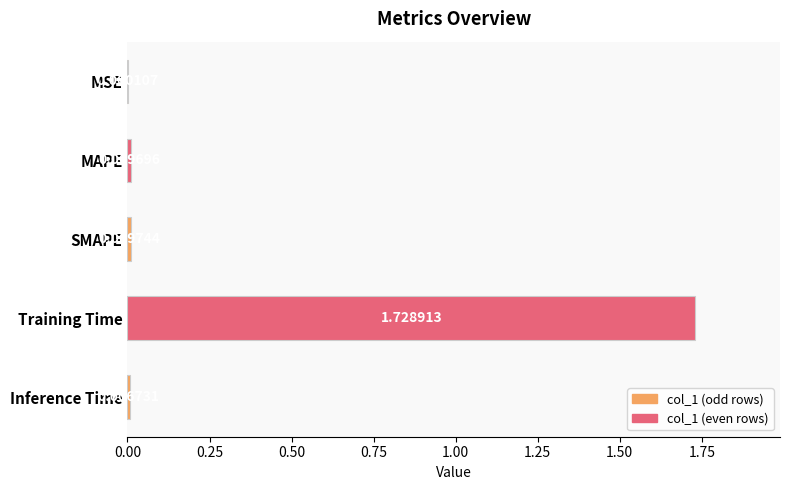

Which category has the highest value across all series?

Training Time